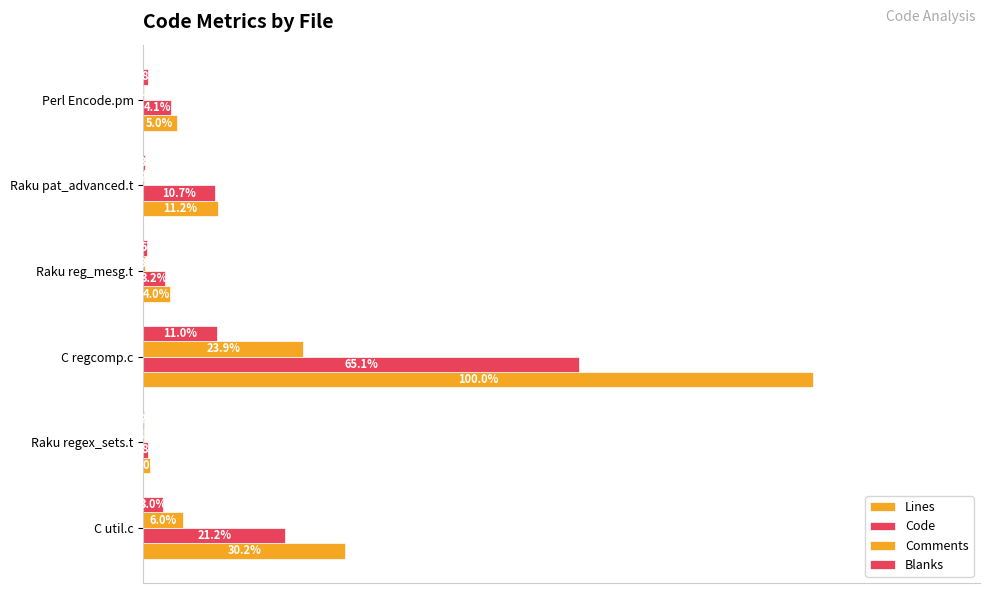

What are all the series names shown in the legend?

Lines, Code, Comments, Blanks